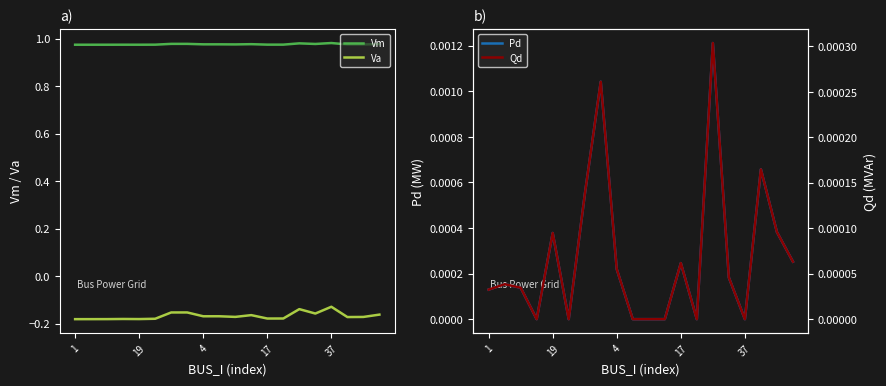

The Qd series shows 0.0 at 6. True or false?

False